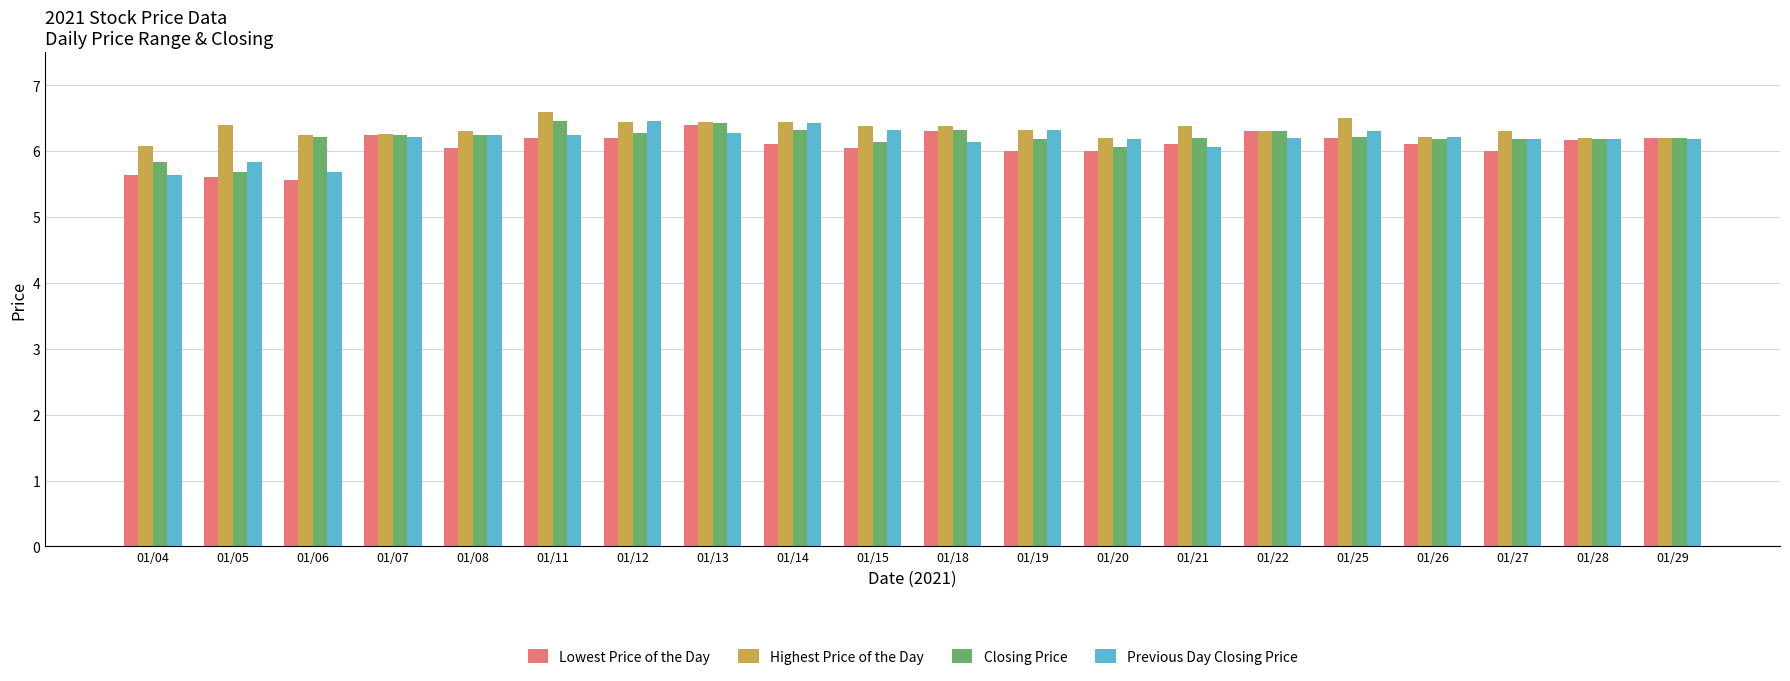

The value of Lowest Price of the Day at 01/14 is 6.1. True or false?

True